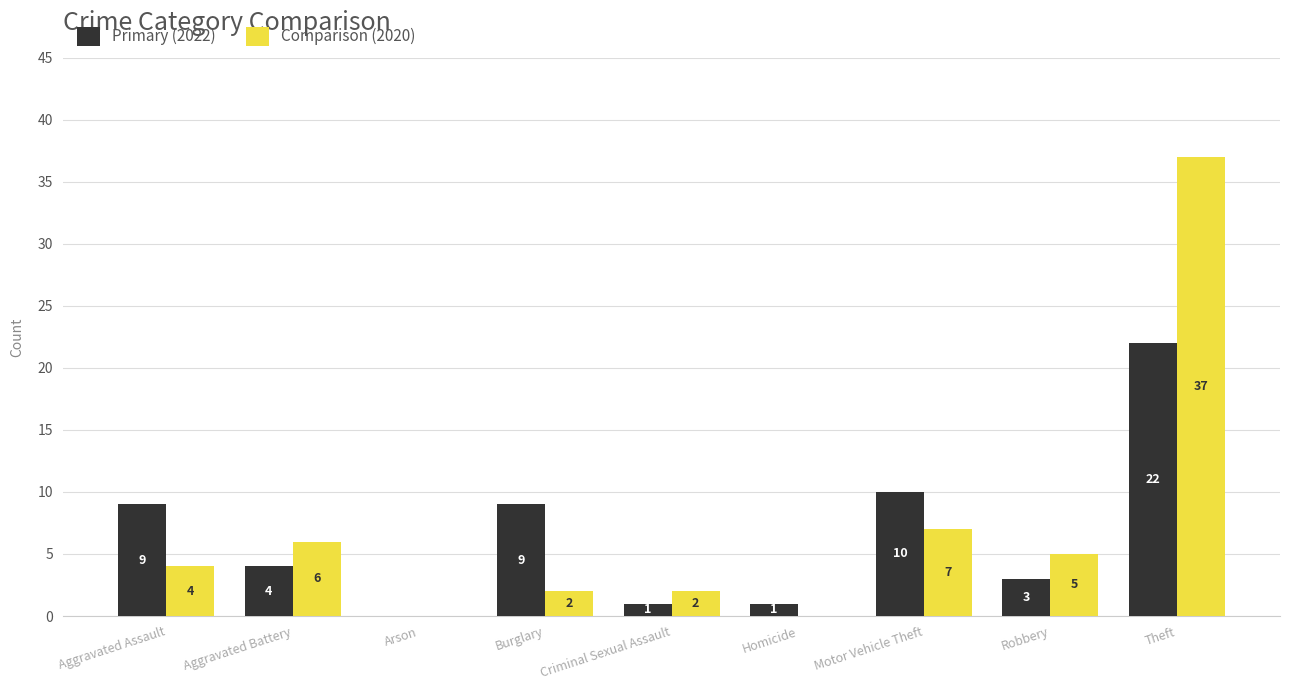

The Primary (2022) series shows 6 at Motor Vehicle Theft. True or false?

False